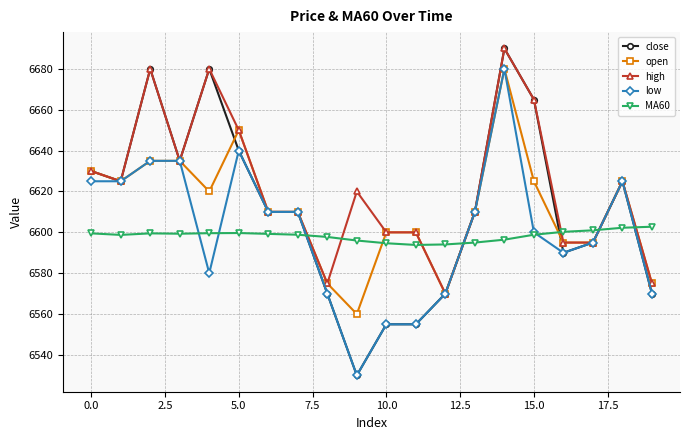

True or false: close has more than 1 interior local peaks.

True